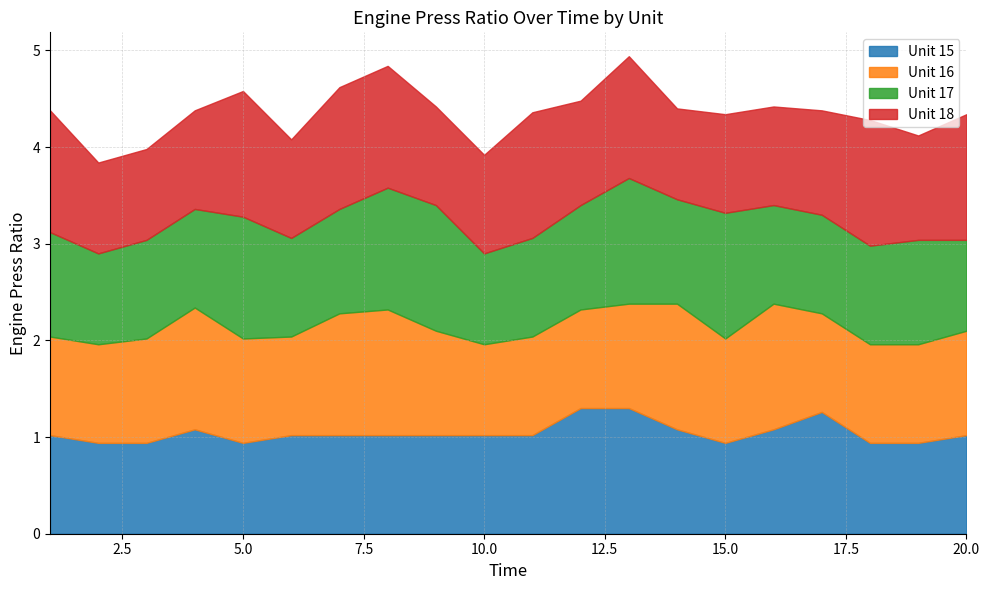

What is the total value across all series at 8?

4.8